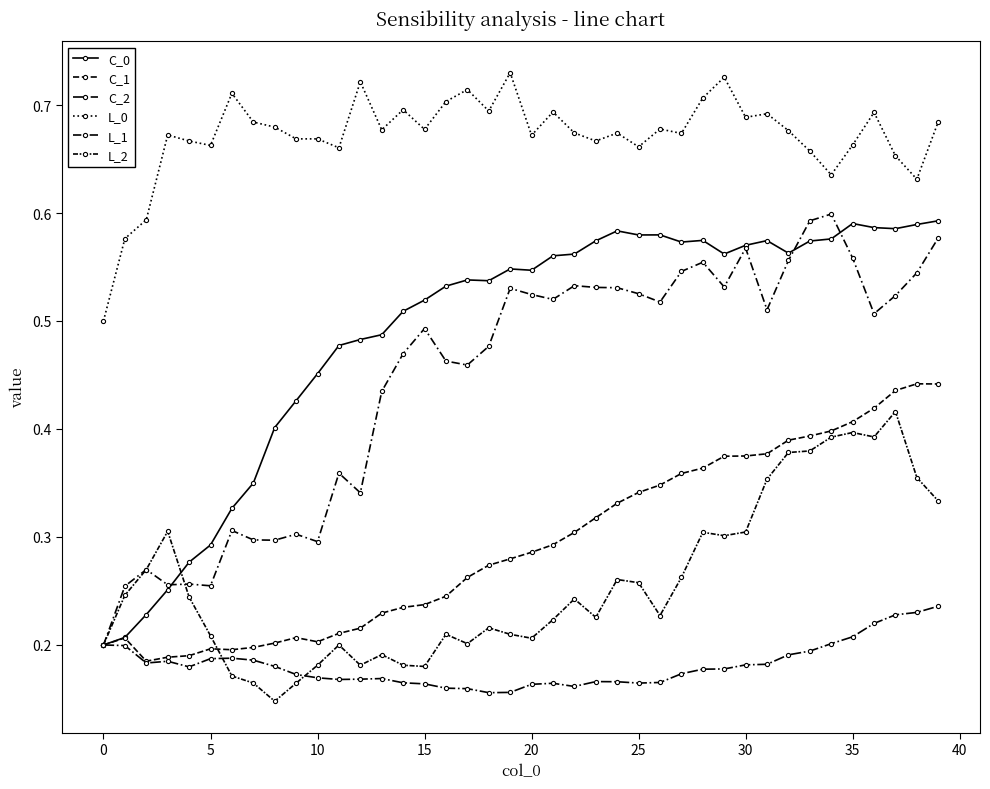

At which category is the sum across all series the highest?

39